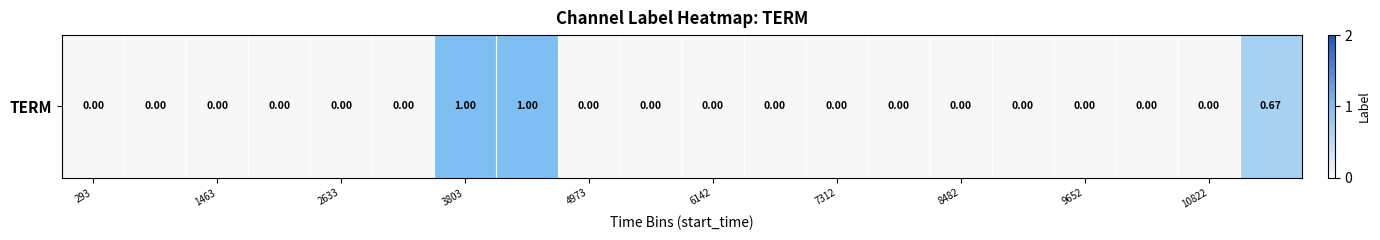

What is the difference between the maximum and minimum values?

1.0